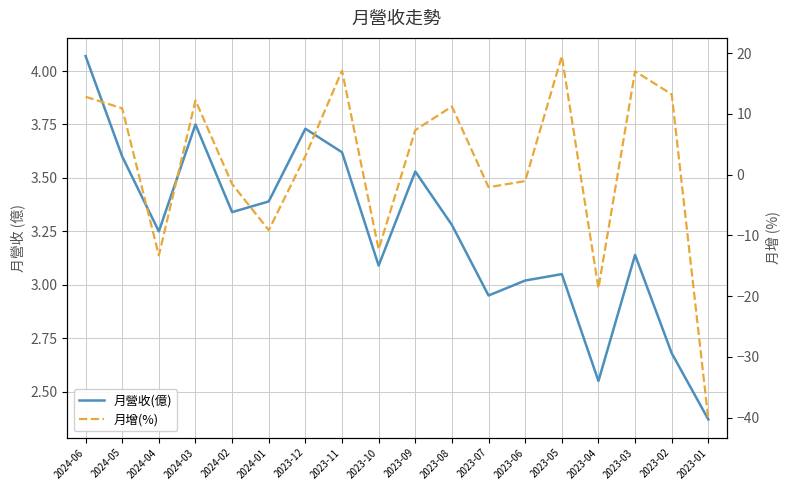

Reading left to right, transcribe all the data shown in this chart.

月營收(億): 4.1	3.6	3.2	3.8	3.3	3.4	3.7	3.6	3.1	3.5	3.3	3.0	3.0	3.0	2.5	3.1	2.7	2.4
月增(%): 12.8	10.9	-13.3	12.2	-1.6	-9.1	3.0	17.1	-12.3	7.3	11.2	-2.1	-1.1	19.5	-18.7	17.0	13.2	-40.3